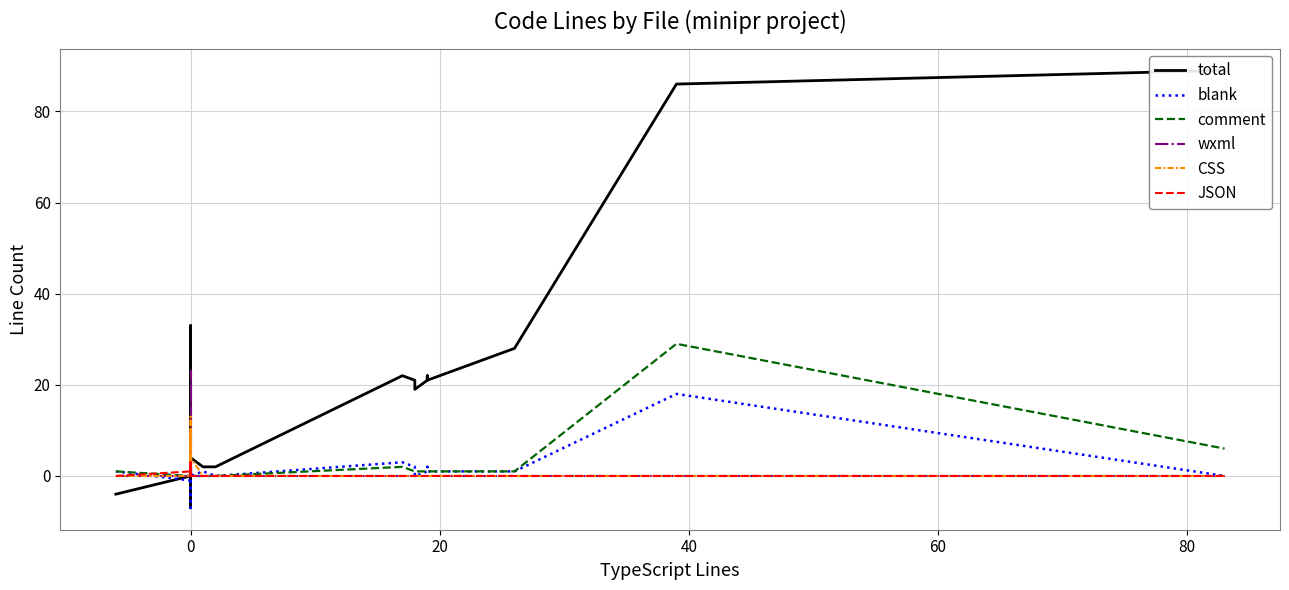

What is the sum of all comment values?

79